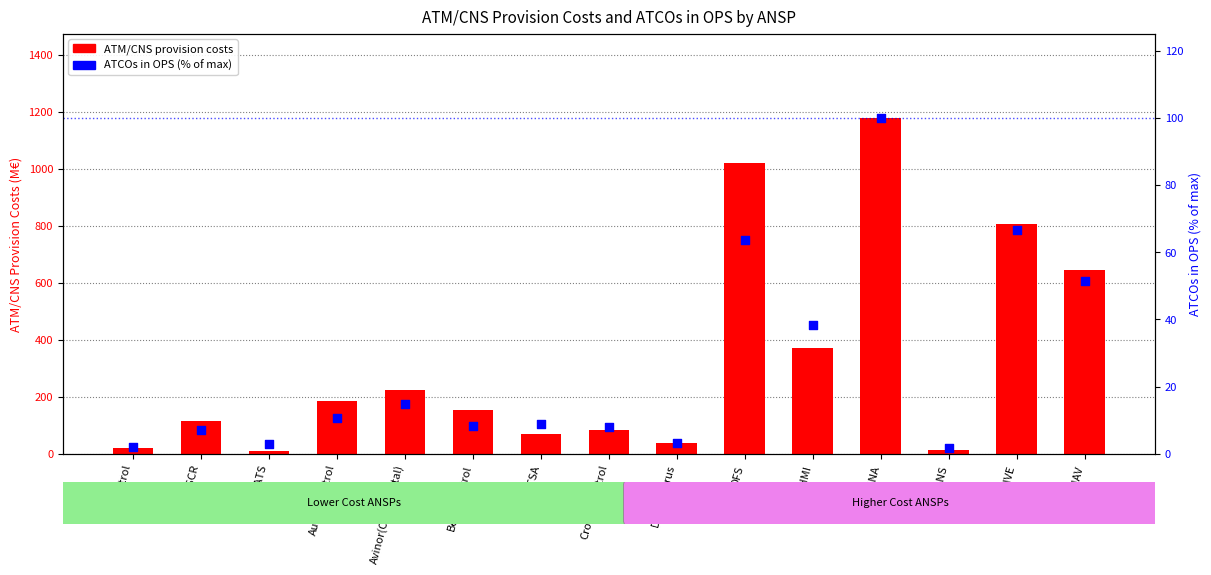

Is the value of ATCOs in OPS (% of max) at Belgocontrol greater than the value of ATM/CNS provision costs at DHMI?

No